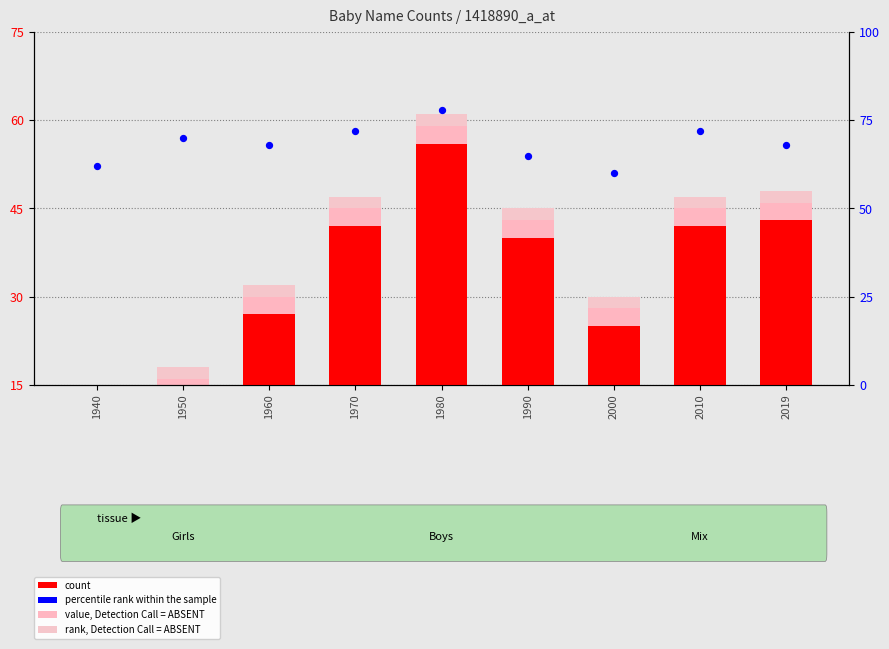

Which series contains the highest Y value?

percentile rank within the sample